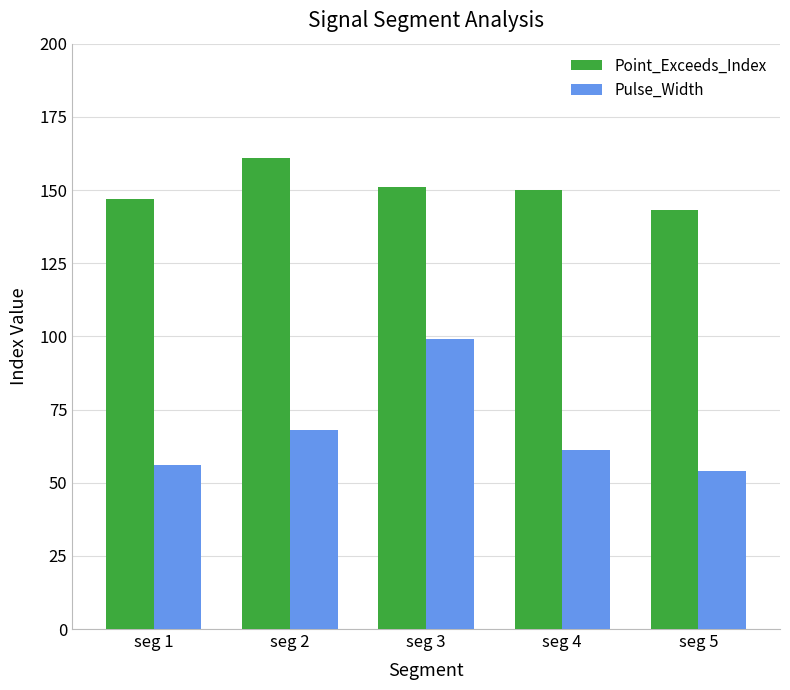

The Pulse_Width series shows 17 at seg 1. True or false?

False